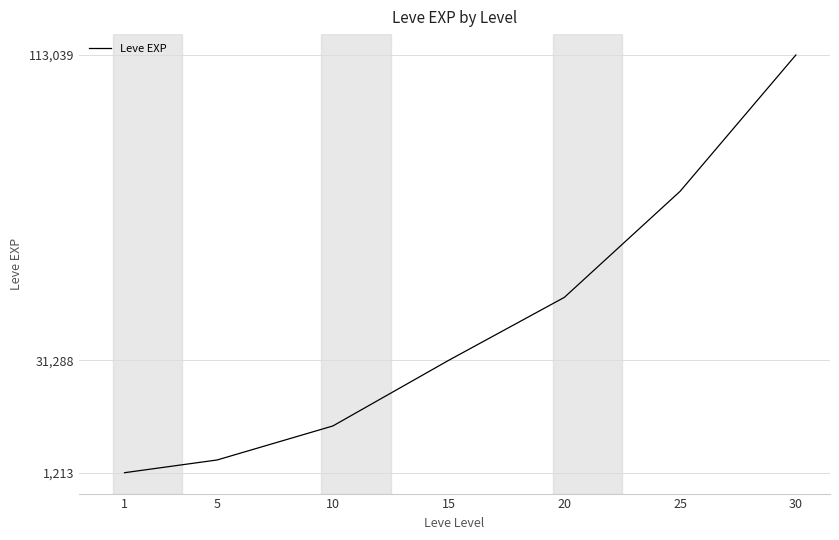

List the labels in order of value, largest first.

30, 25, 20, 15, 10, 5, 1